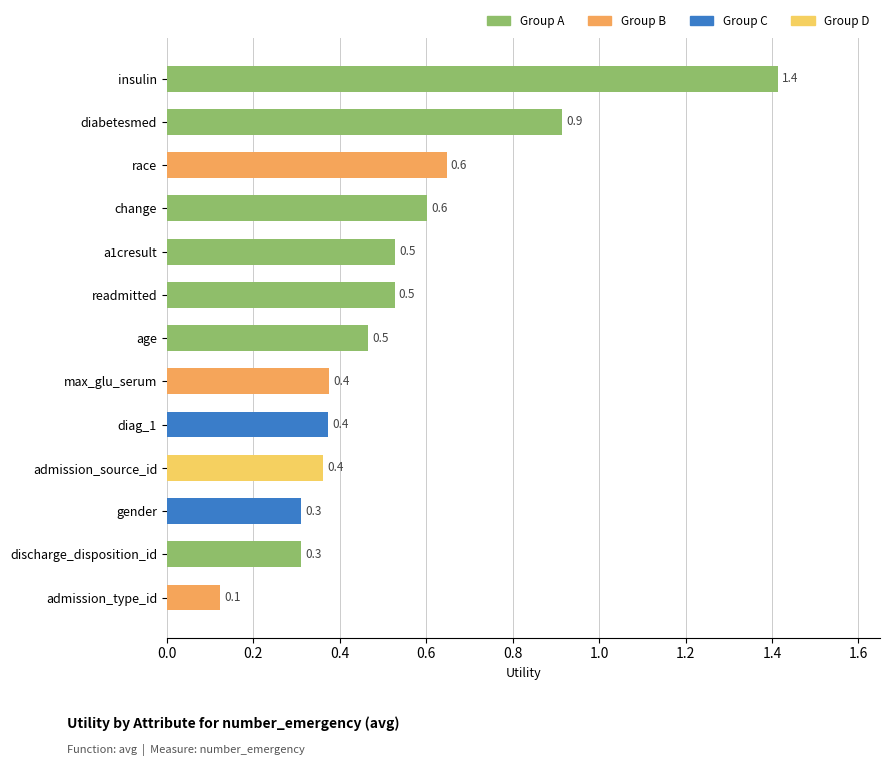

Which category has the lowest value across all series?

admission_type_id